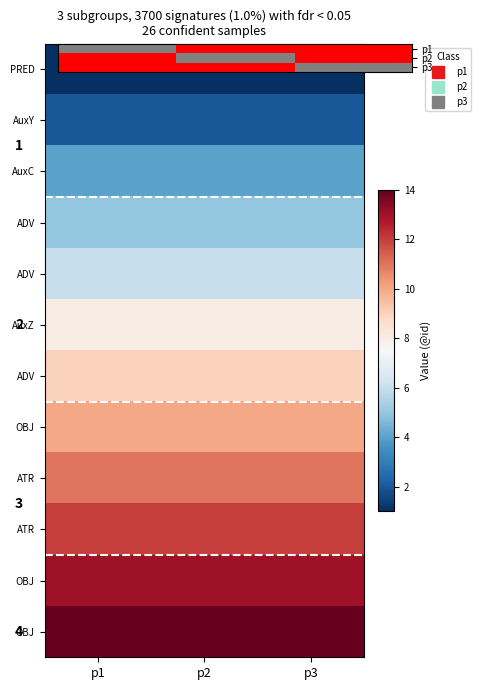

At which category is the sum across all series the highest?

p1